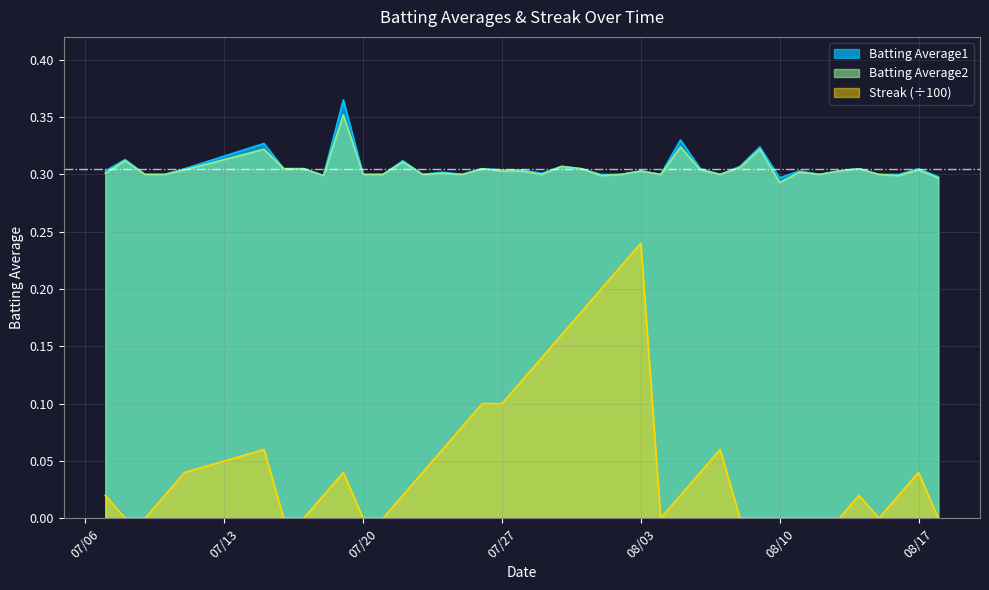

Rank the series at 2010-08-05 from highest to lowest value.

Batting Average1, Batting Average2, Streak